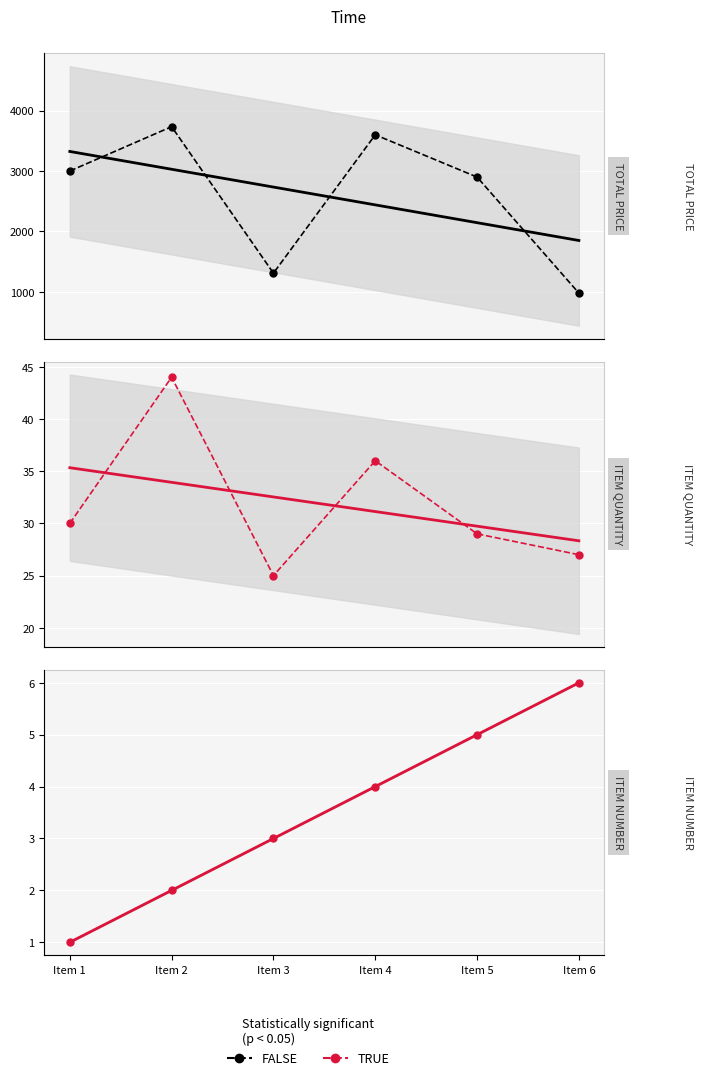

Is it true that ITEM NUMBER equals 1.0 at Item 1?

True